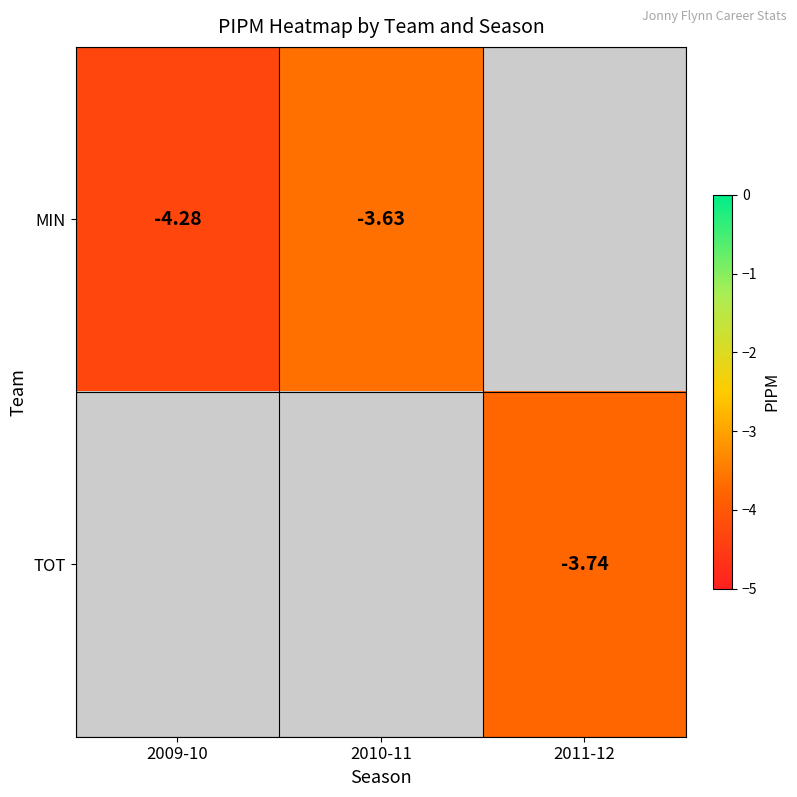

Which series has the widest spread of values?

MIN